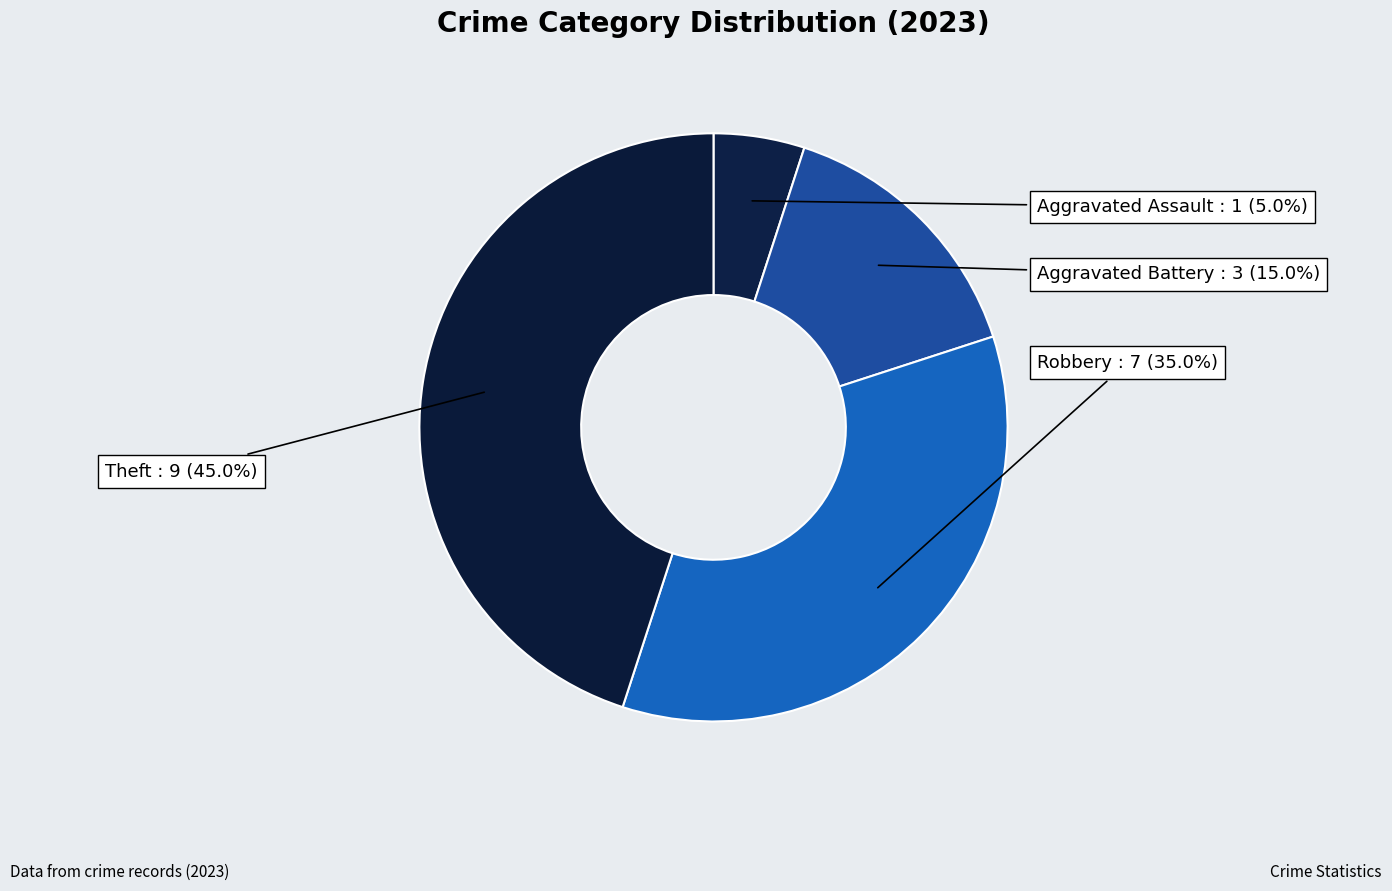

To the nearest percent, what is the difference between the largest and smallest slice percentages?

40%